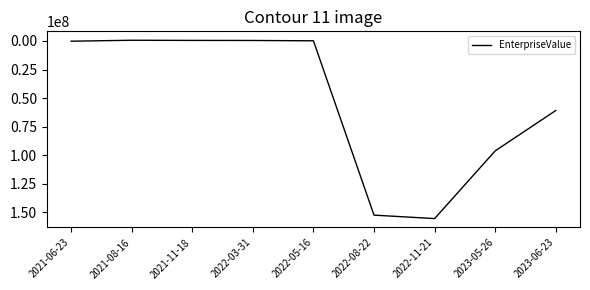

At which category does the chart reach its peak across all series?

2022-11-21